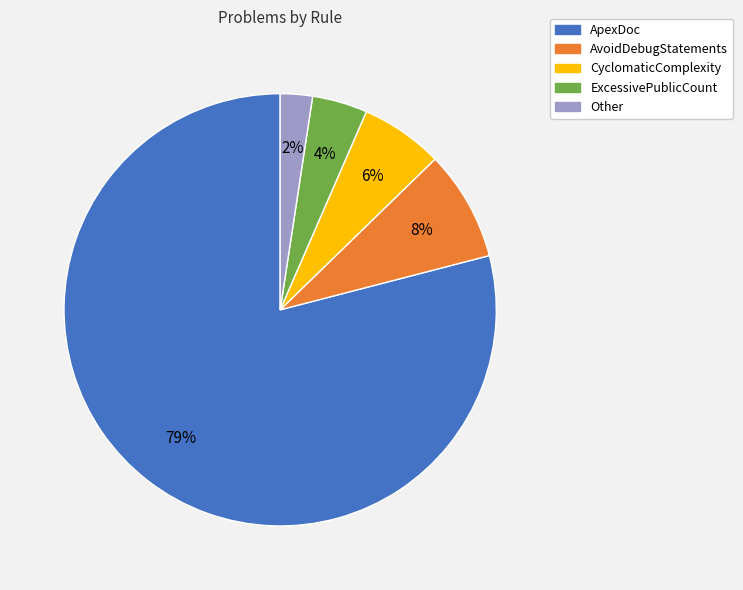

Between CyclomaticComplexity and ApexDoc, which is larger?

ApexDoc